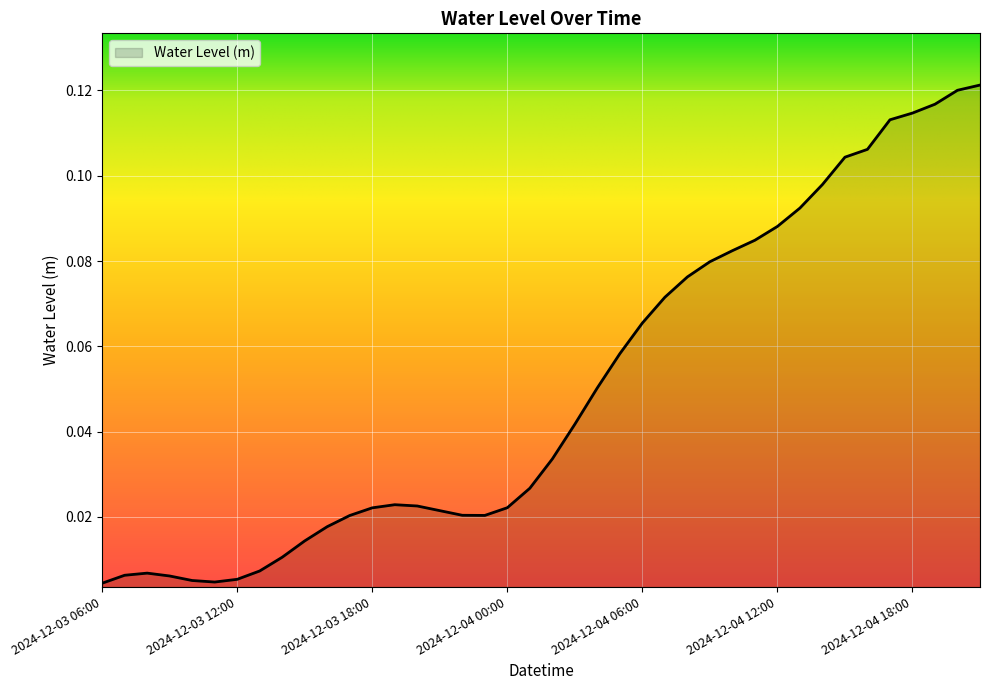

How many lines are shown in the chart?

1